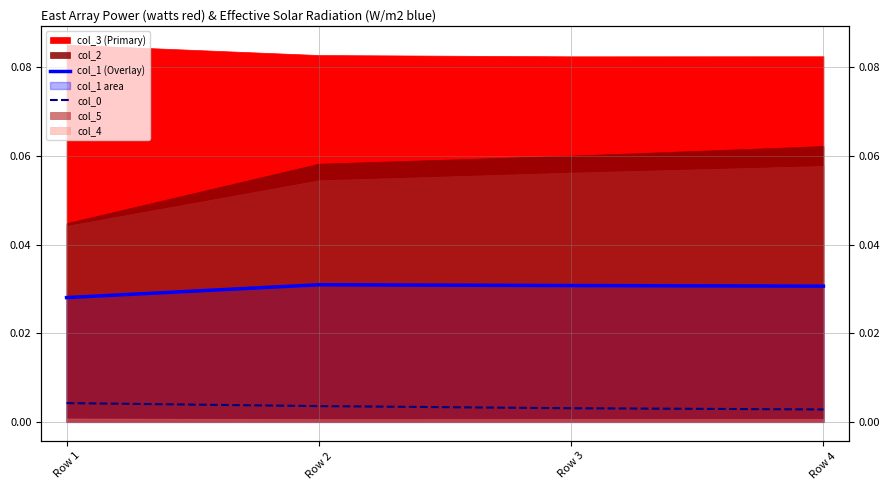

Does the chart display data point markers on the line(s)?

No